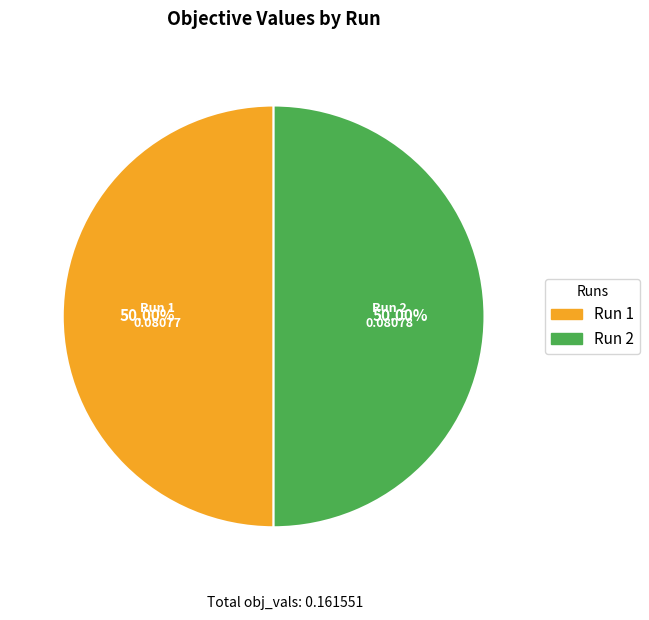

Do Run 2 and Run 1 together represent more than half of the pie?

Yes